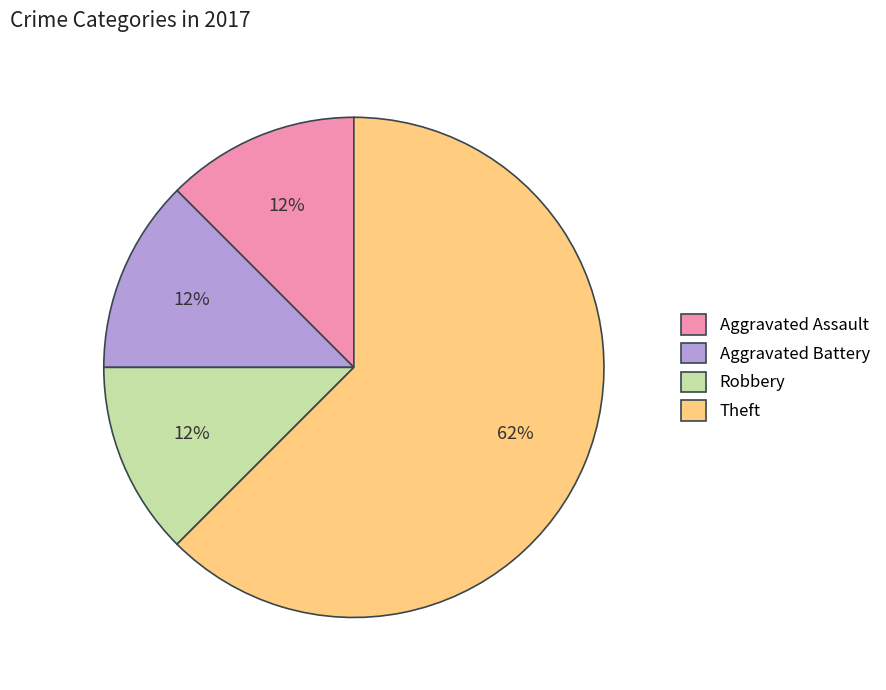

Do Theft and Aggravated Assault together represent more than half of the pie?

Yes